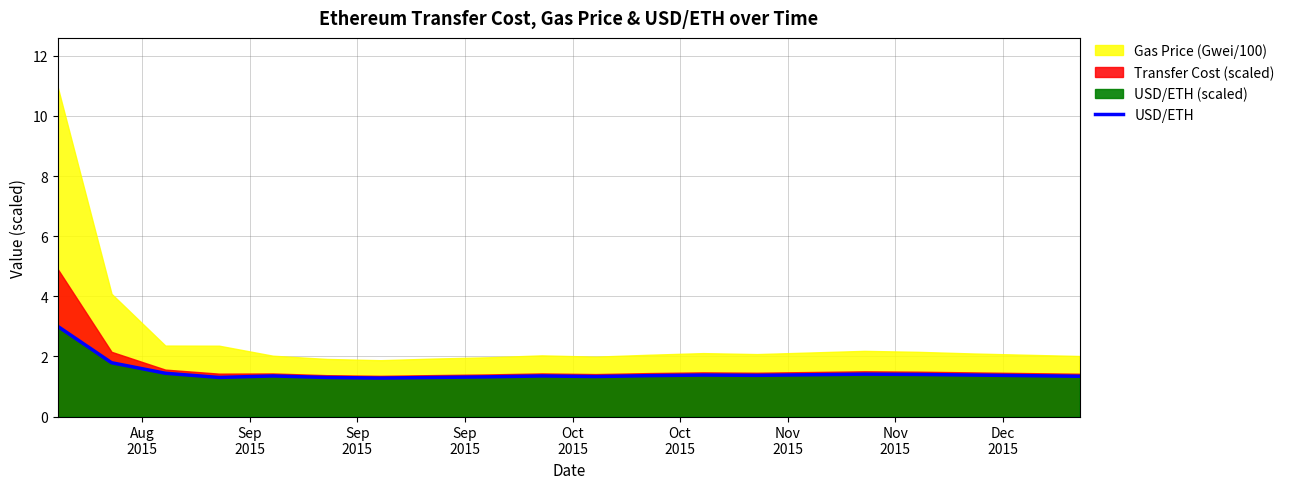

Count the number of categories in the chart.

20